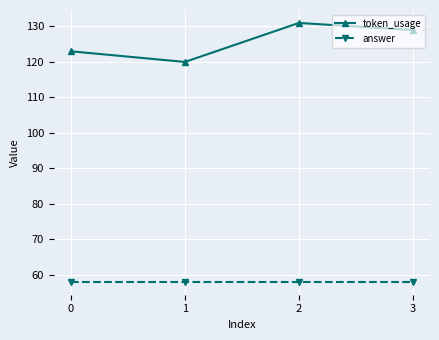

Reading right to left, extract all data points from this chart.

token_usage: 129	131	120	123
answer: 58	58	58	58